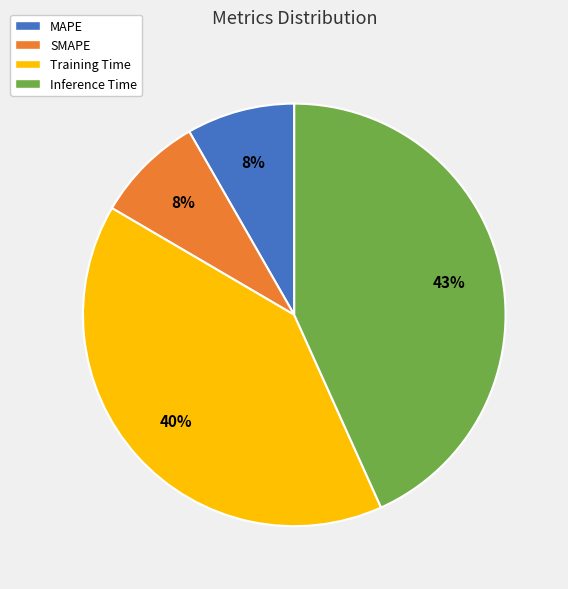

How many segments does this pie chart have?

4